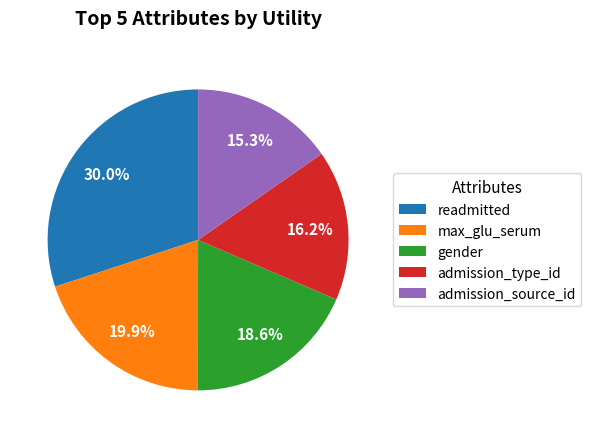

What is the ratio of the value at admission_source_id to the value at readmitted?

0.5